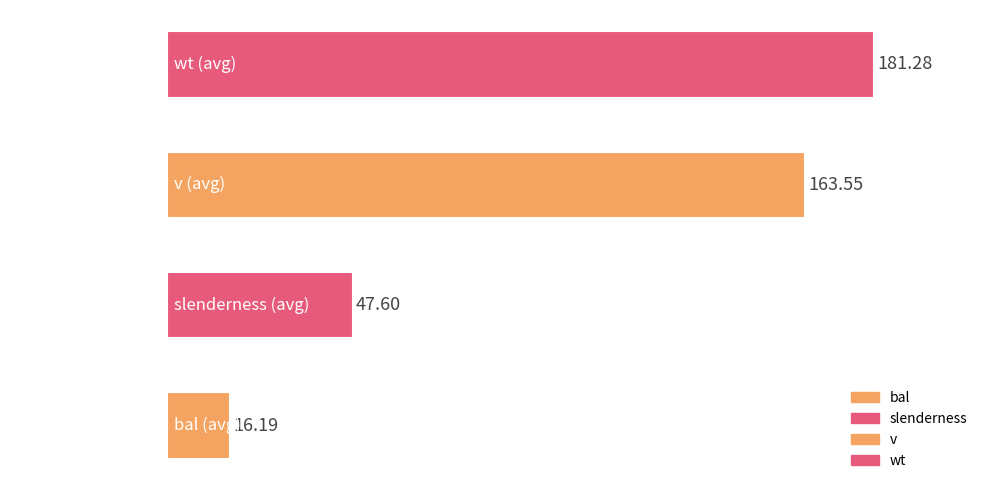

How many bars are there in total?

4